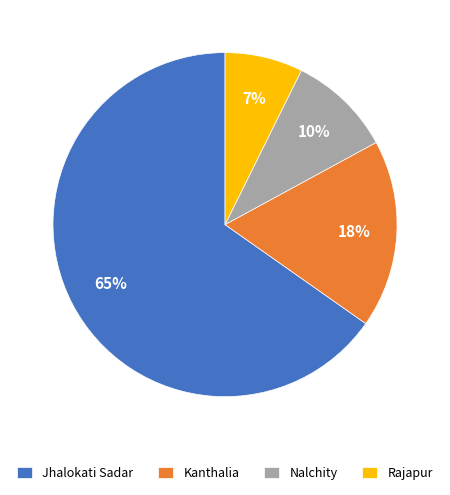

What percentage is the Kanthalia slice, to the nearest percent?

18%